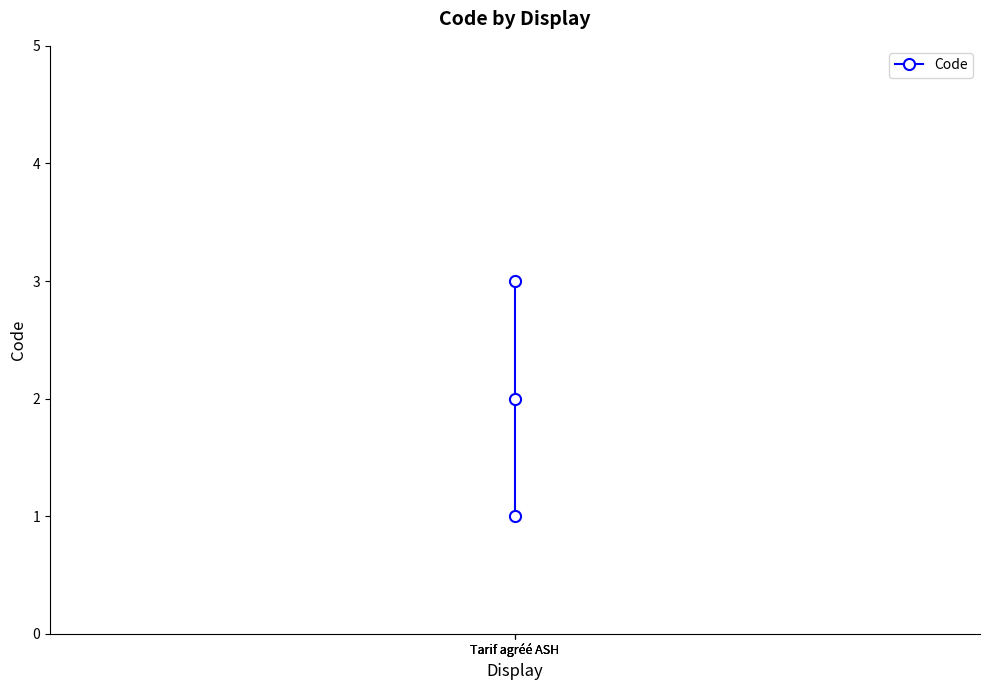

How many values exceed 2?

1